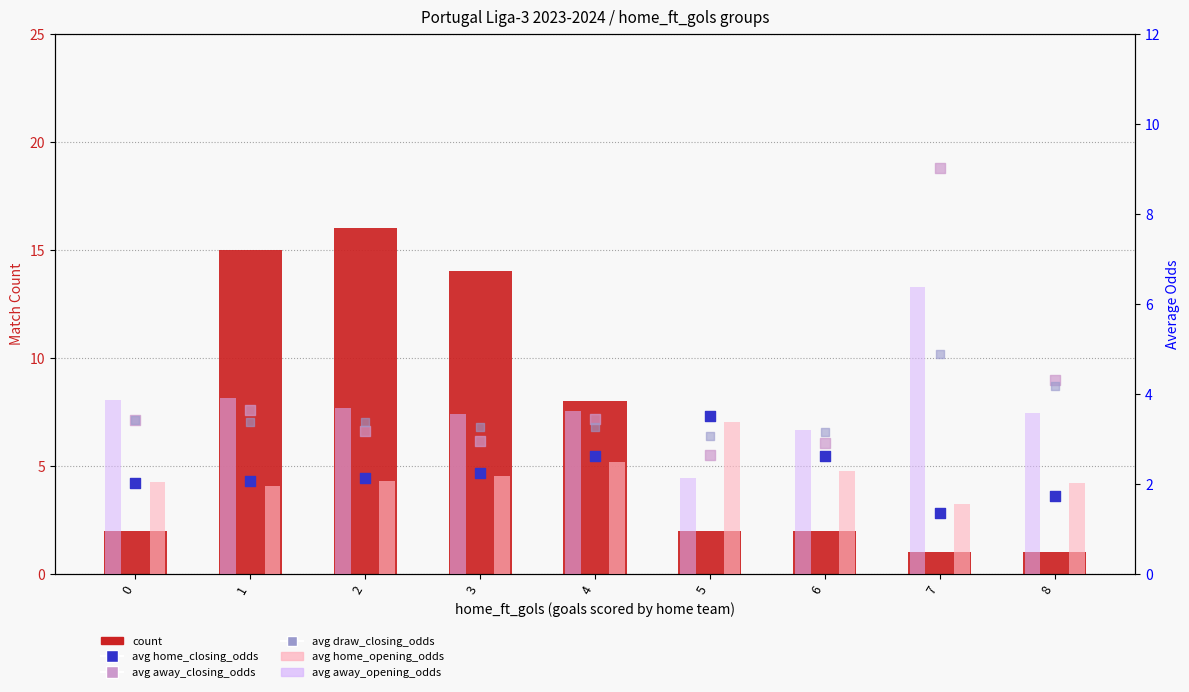

What is the total value across all series at 0?

16.8